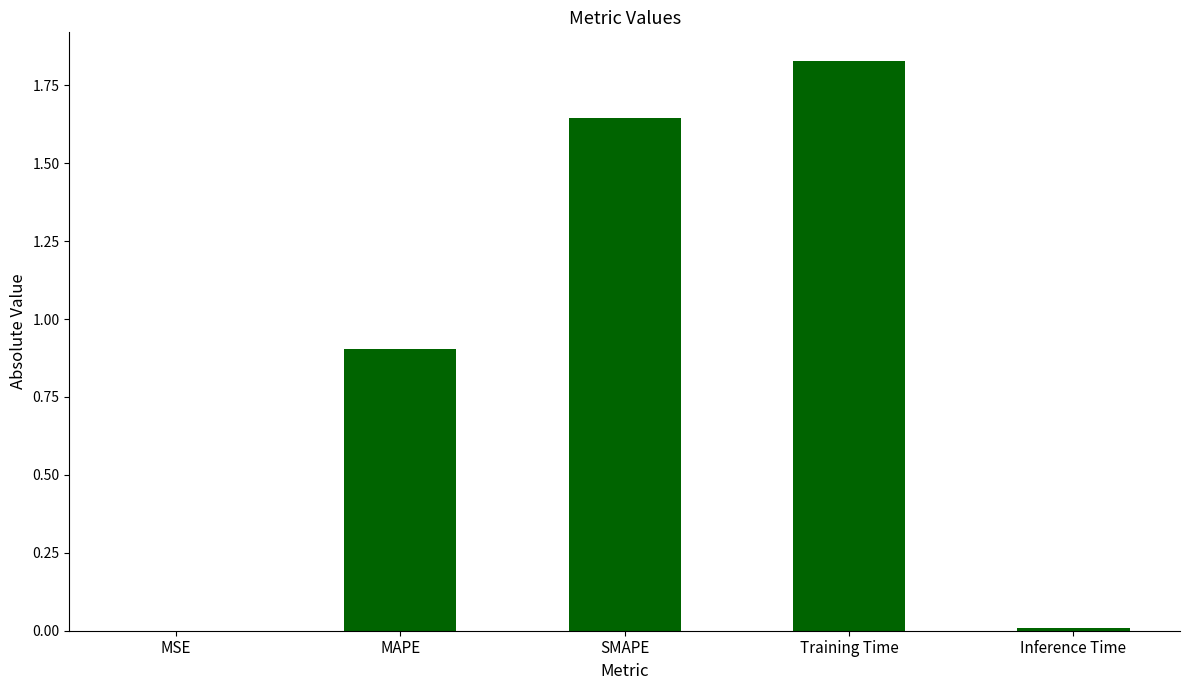

What is the ratio of the value at Training Time to the value at SMAPE?

1.1